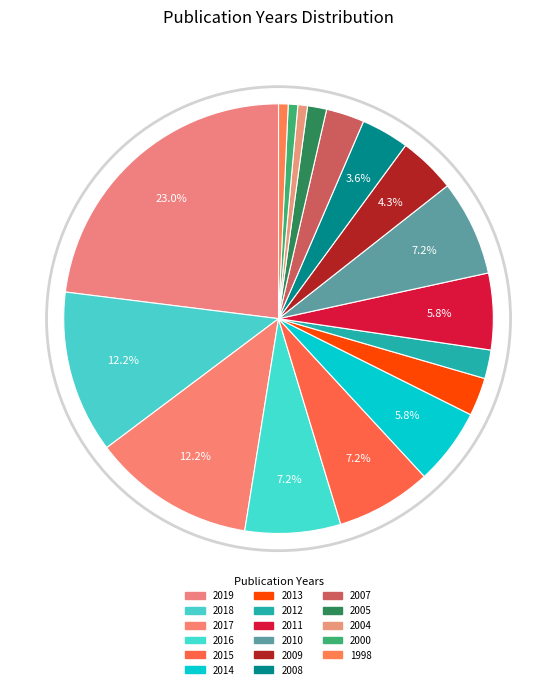

Count the number of slices in the pie.

17